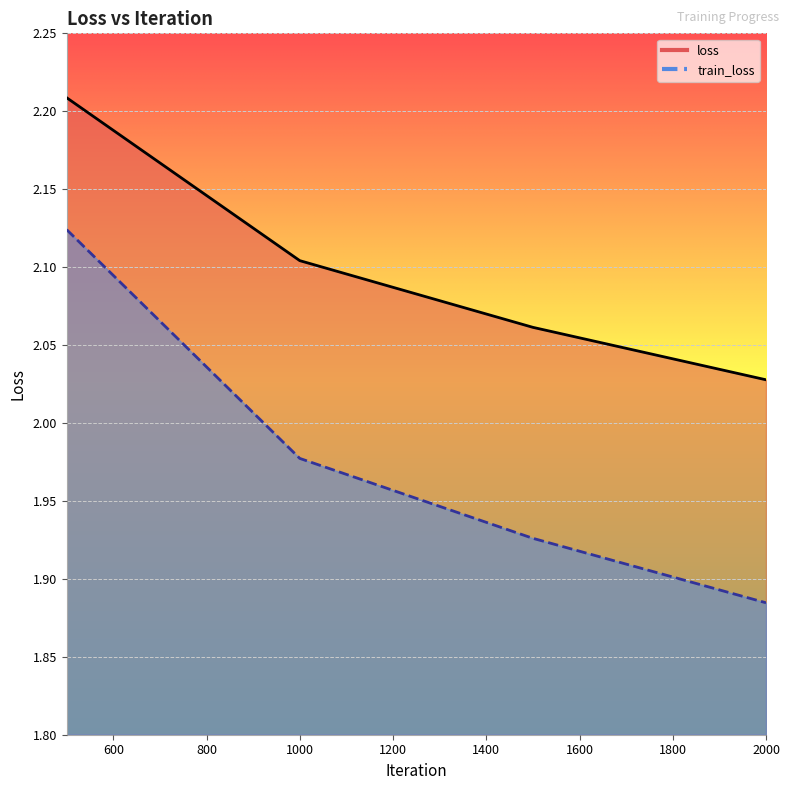

True or false: loss and train_loss cross at least once.

False